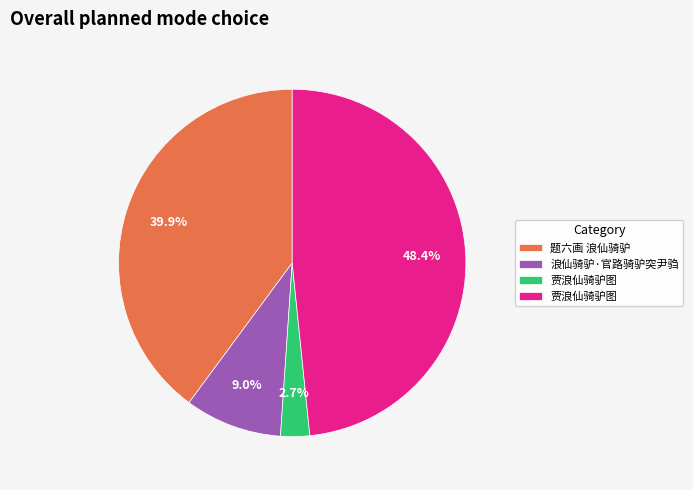

How many segments does this pie chart have?

4